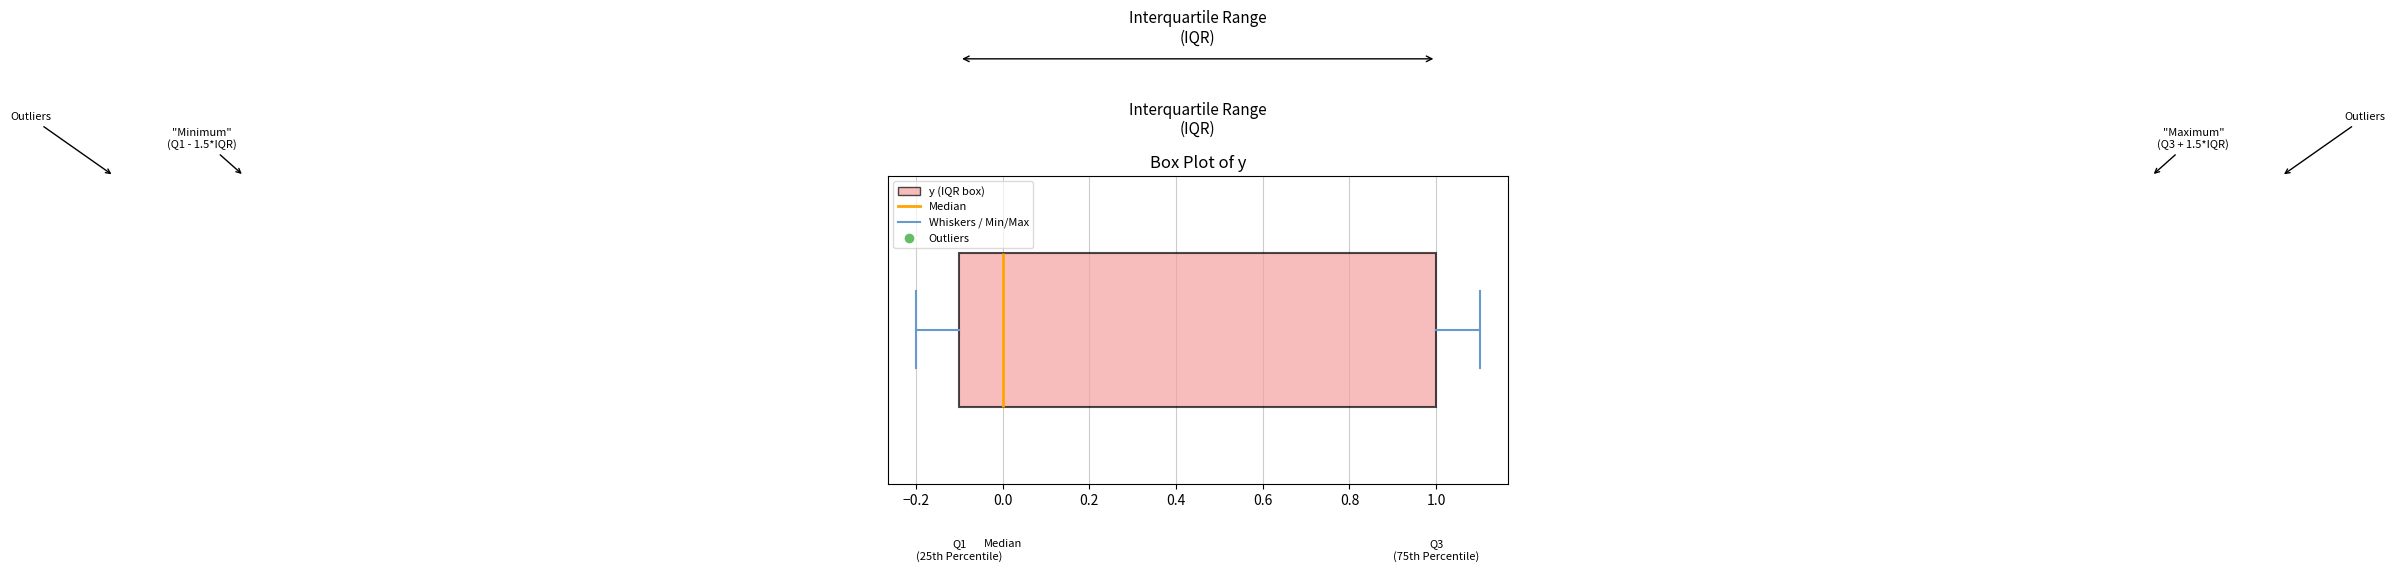

Transcribe this box plot: give where the median line is, the range the box spans, and where the two whiskers end, as read against the x-axis. The values are not printed on the chart, so give them approximately, as read against the axis.

median 0.0, box -0.1 to 1.0, whiskers -0.2 to 1.1